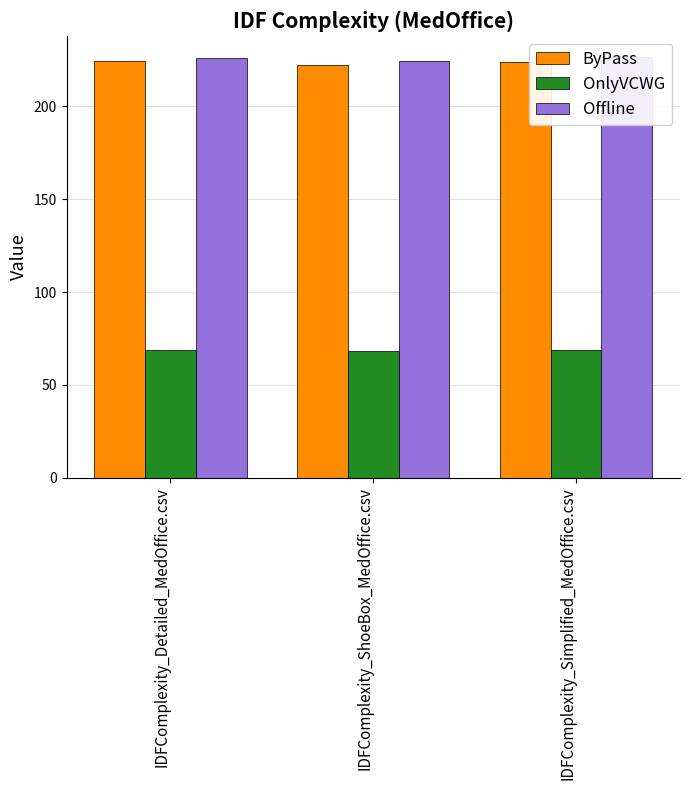

True or false: Offline has a value of 226.1 at IDFComplexity_Detailed_MedOffice.csv.

True